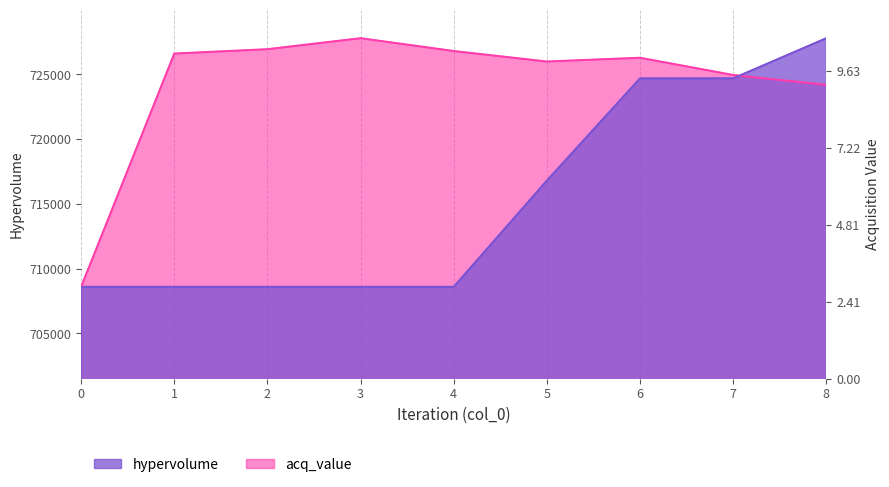

What is the difference between the highest and lowest values at 6?

1589.3